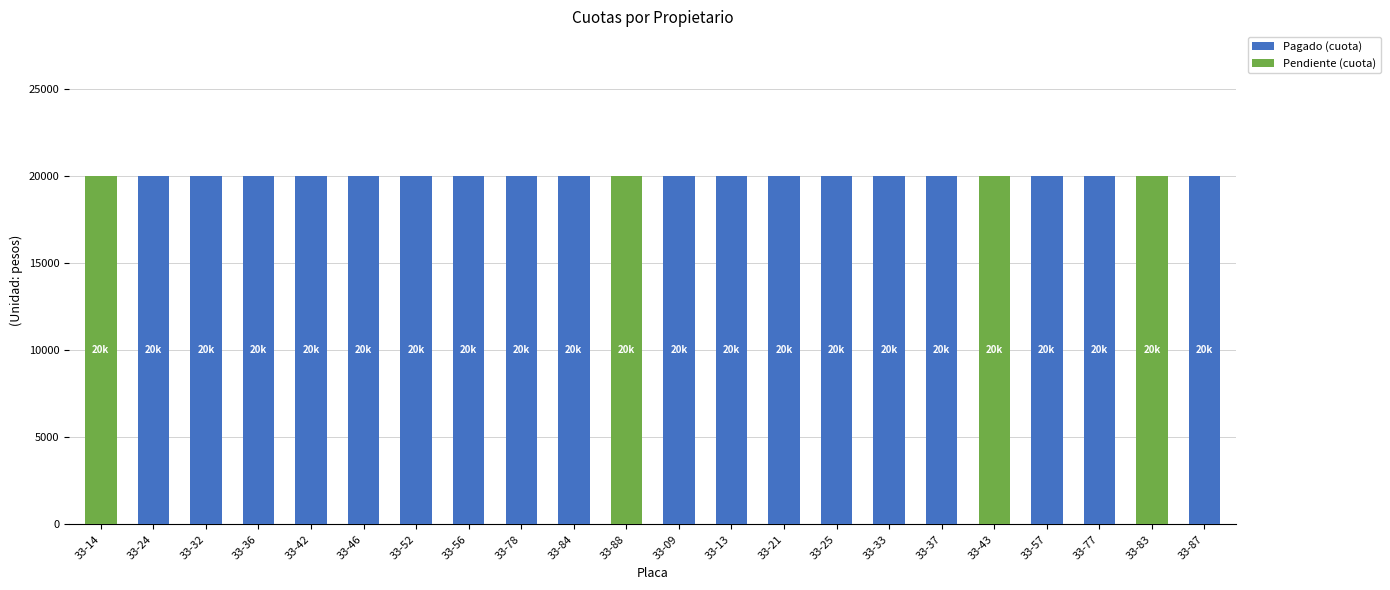

What is the sum of all Pagado (cuota) values?

360000